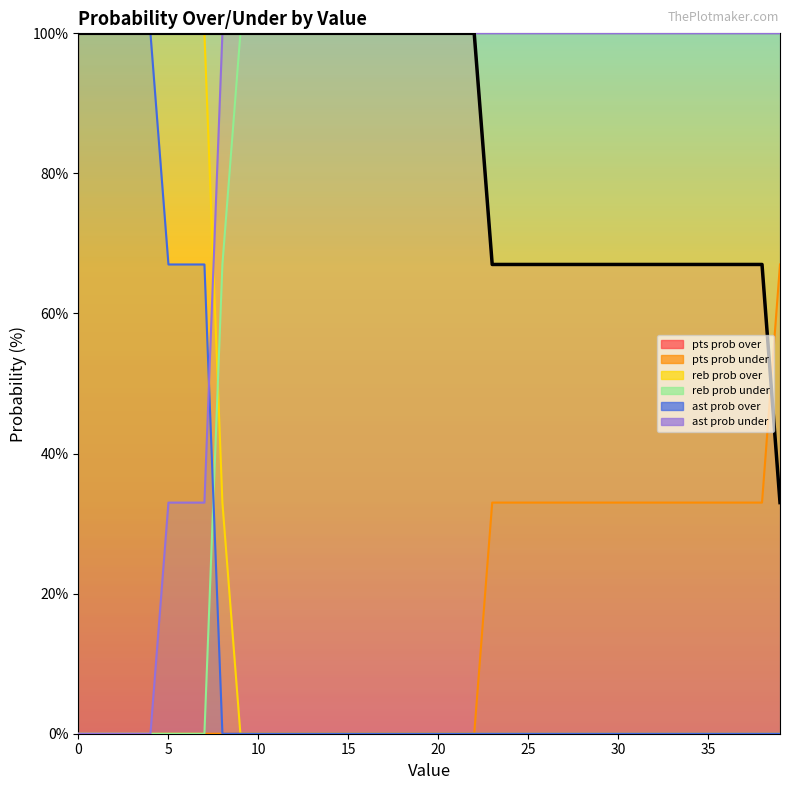

What is the difference between the maximum and minimum values in the reb prob under series?

100